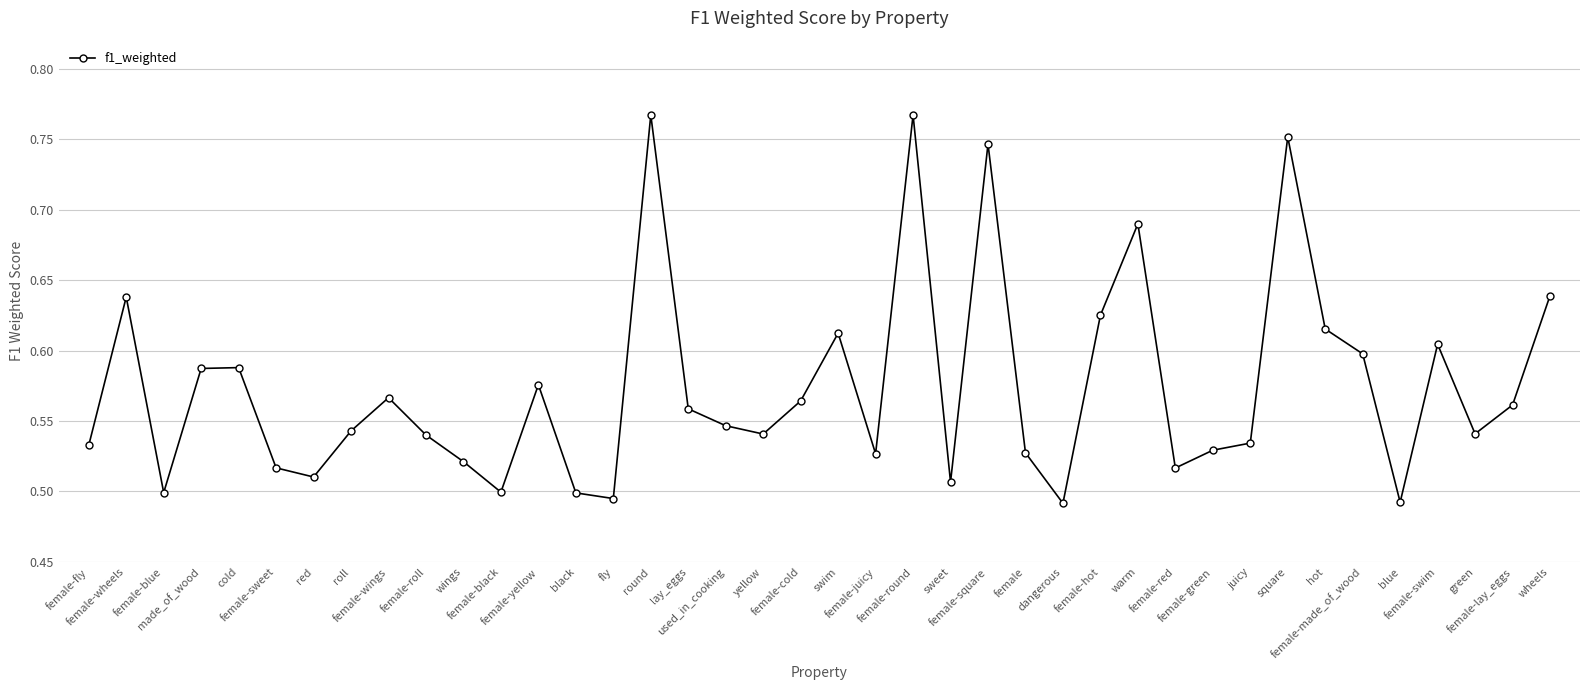

Count the values in the range 0 to 1.

40